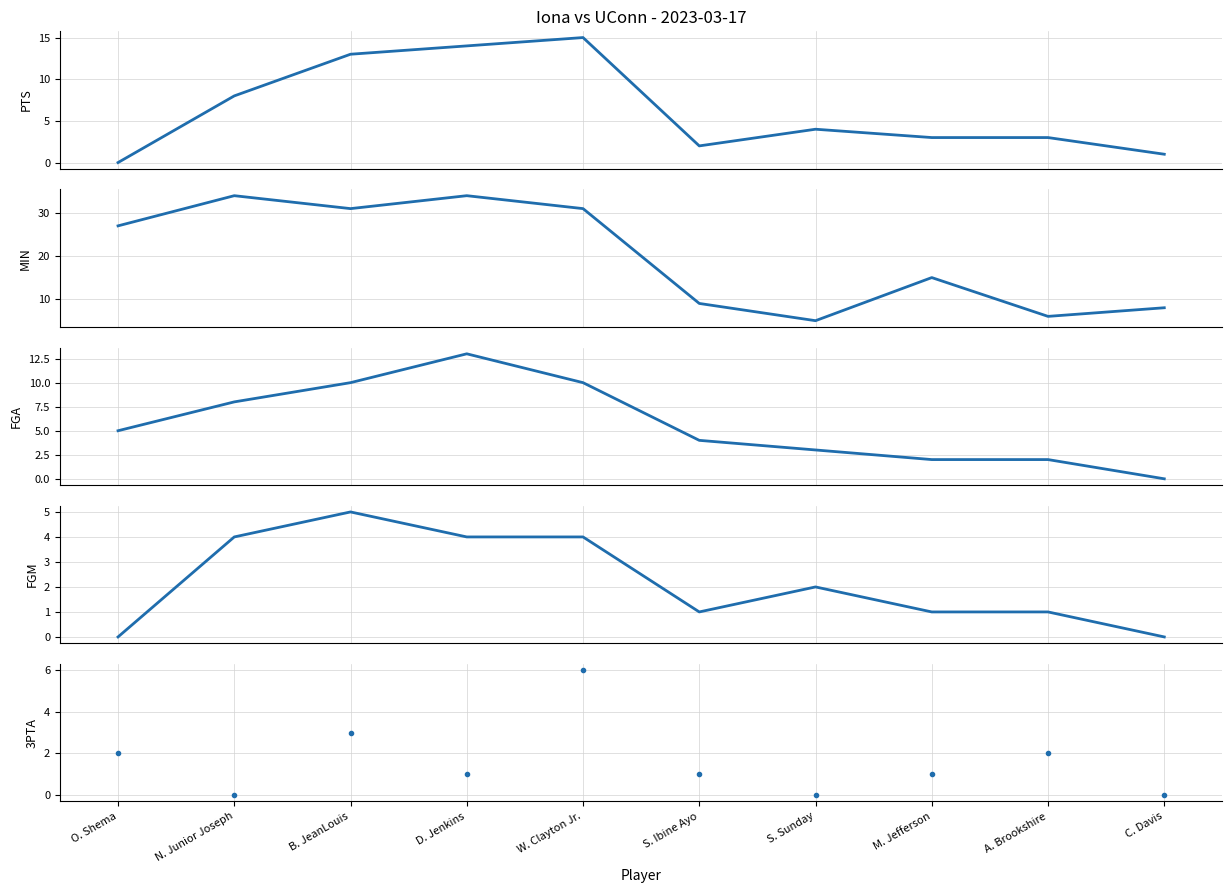

What are all the series names shown in the legend?

PTS, MIN, FGA, FGM, 3PTA